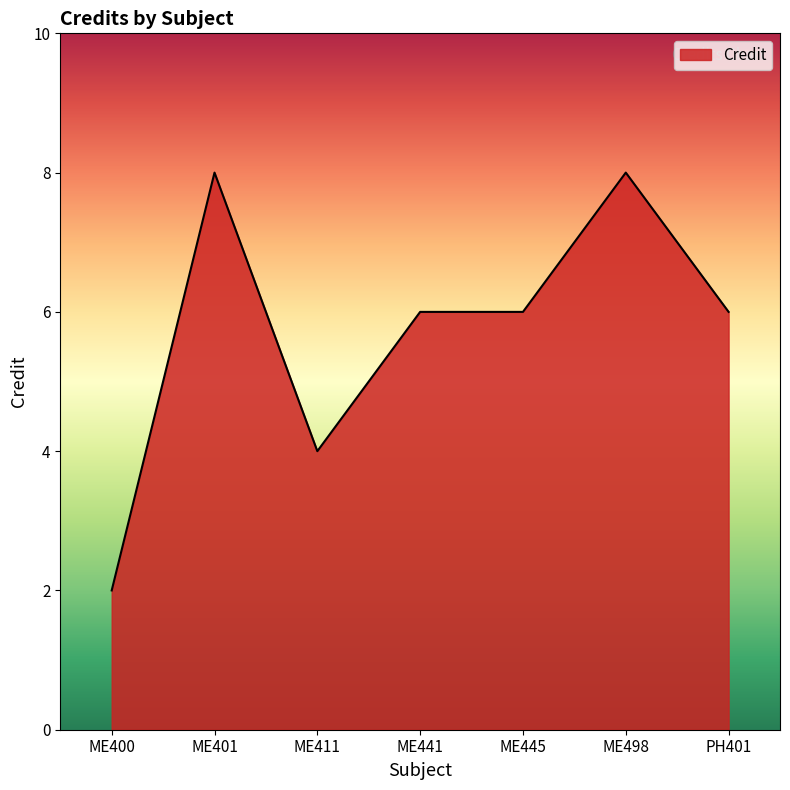

Reading right to left, transcribe all the data shown in this chart.

6	8	6	6	4	8	2